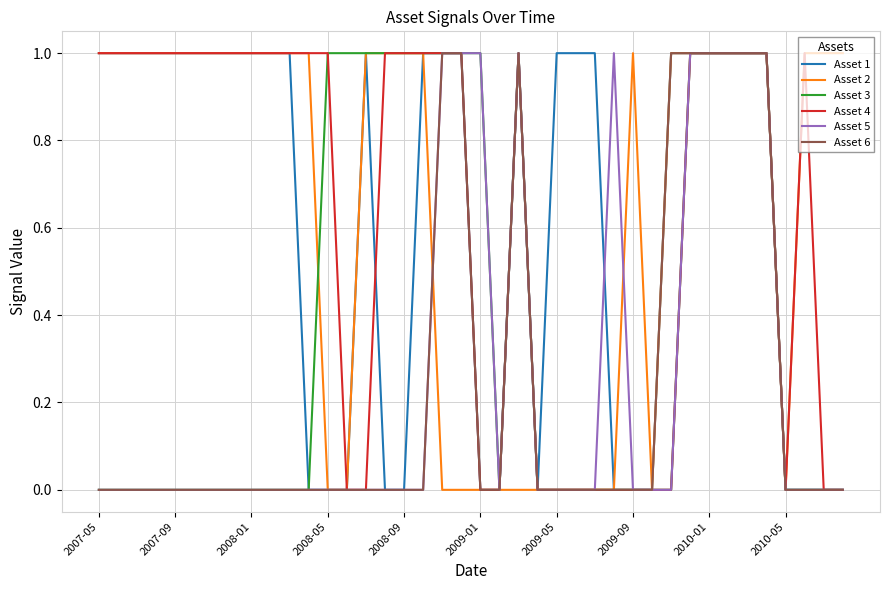

What is the greatest value displayed?

1